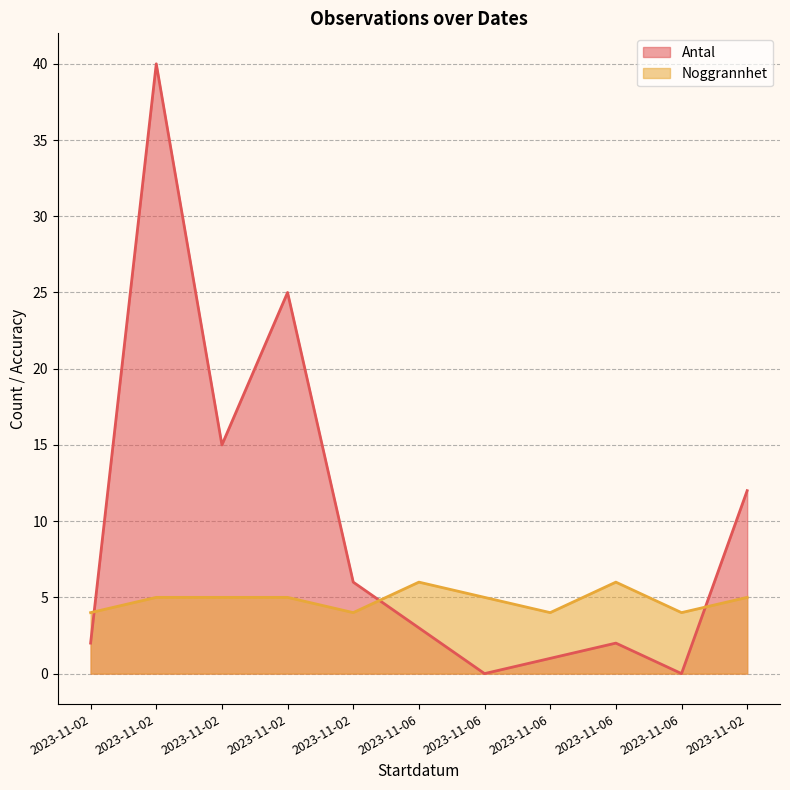

What is the difference between the highest and lowest values at 2023-11-06?

3